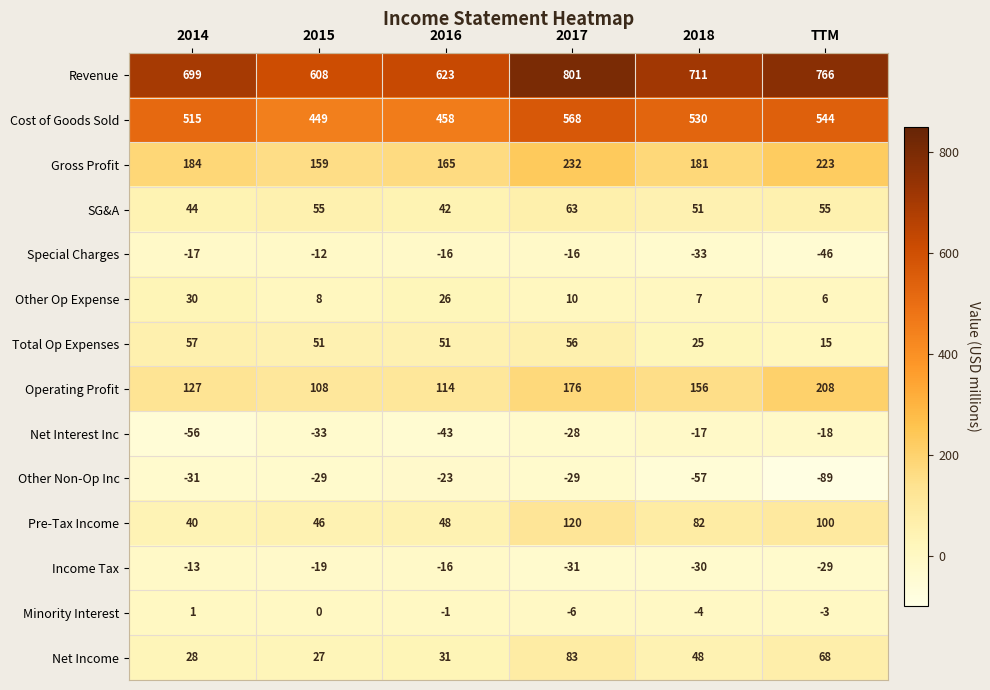

At which category is the sum across all series the highest?

2017